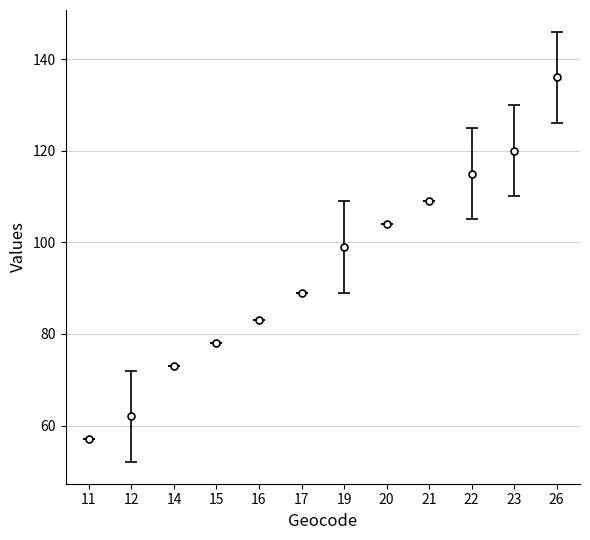

What value does the data have at 21, to the nearest 10?

110